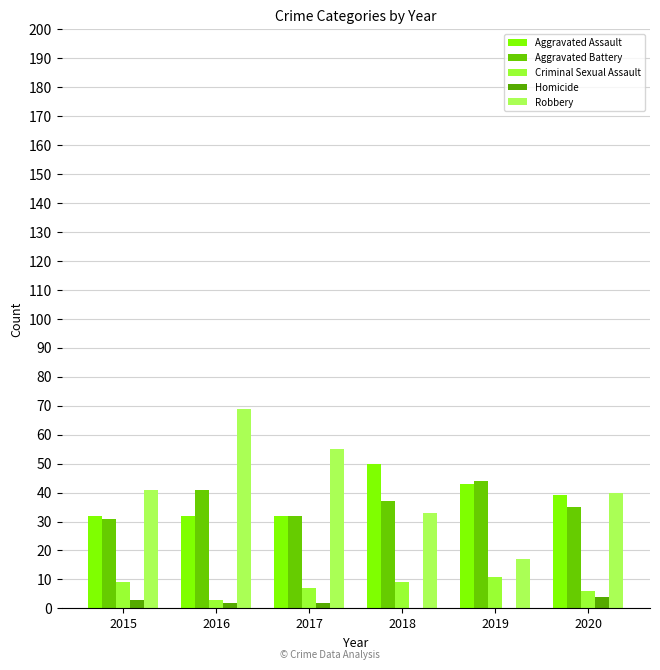

How many data points does each series have?

6